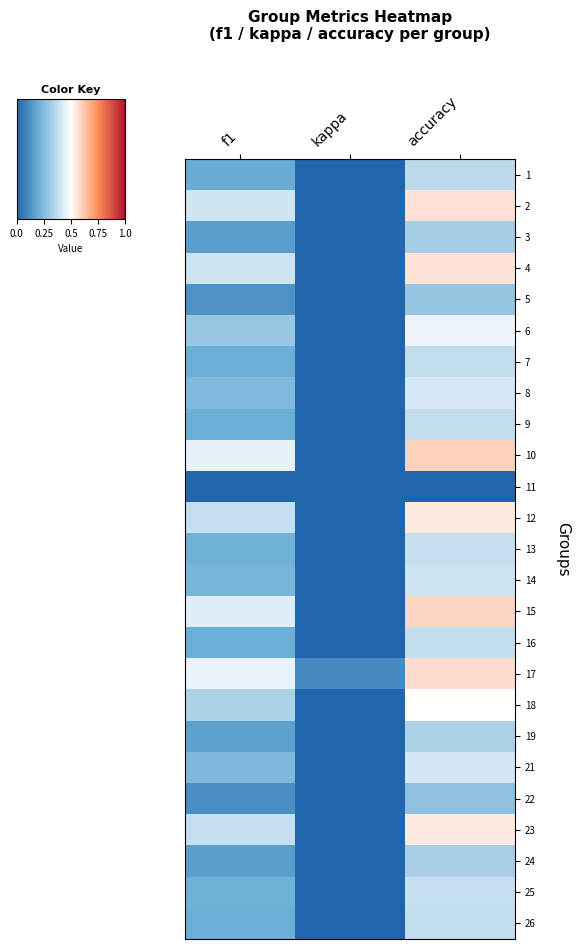

At accuracy, list the series in order from smallest to largest.

11, 22, 5, 3, 24, 19, 1, 7, 9, 16, 26, 13, 25, 14, 21, 8, 6, 18, 12, 23, 4, 2, 17, 15, 10